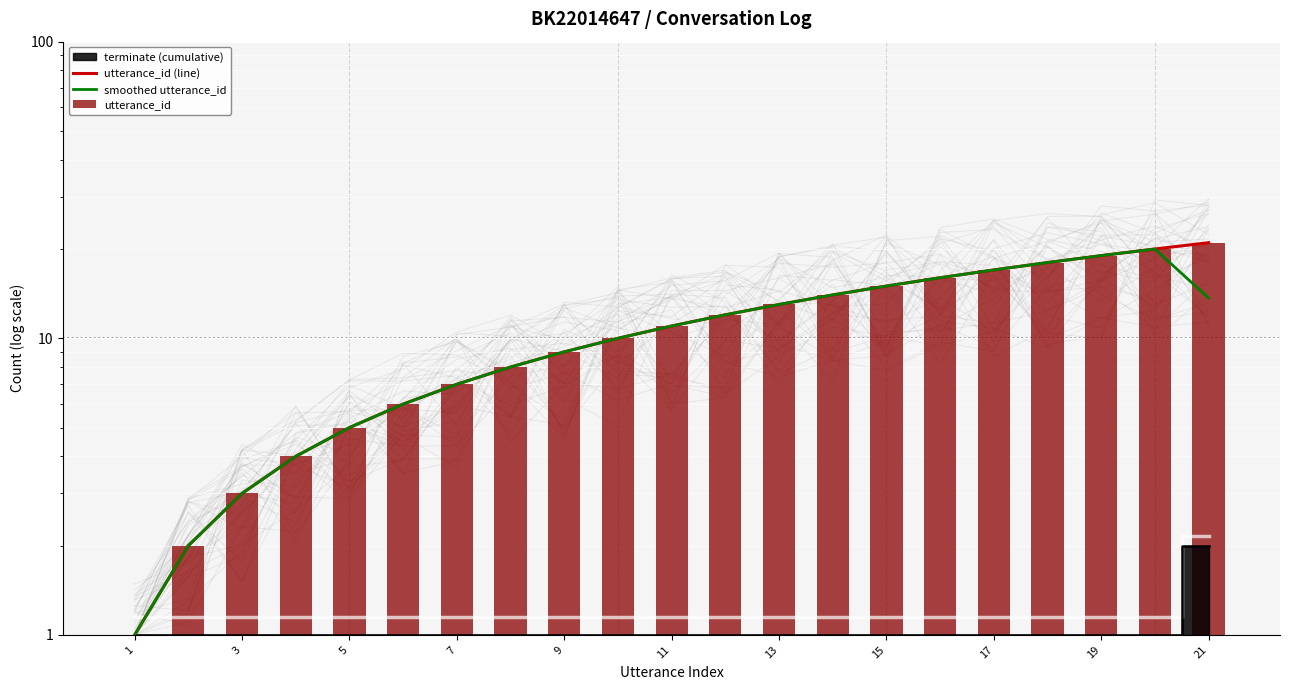

How many values in the utterance_id series are below 11?

10